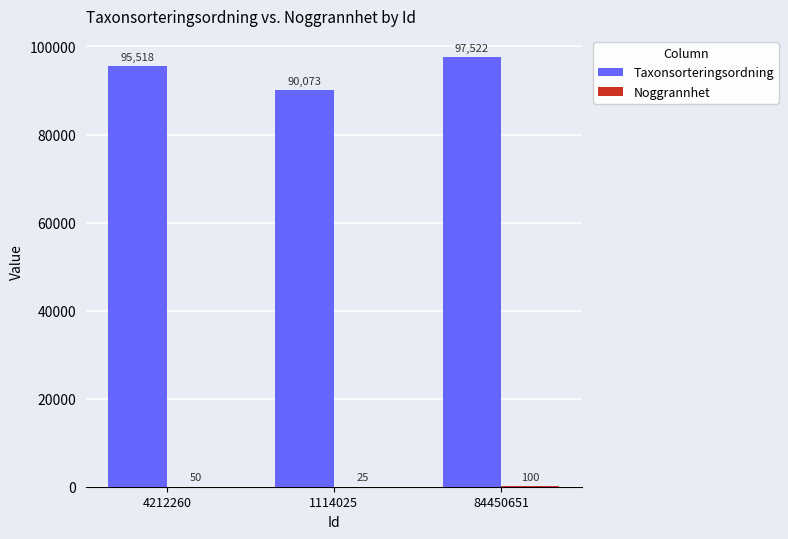

The Taxonsorteringsordning series shows 51458 at 1114025. True or false?

False